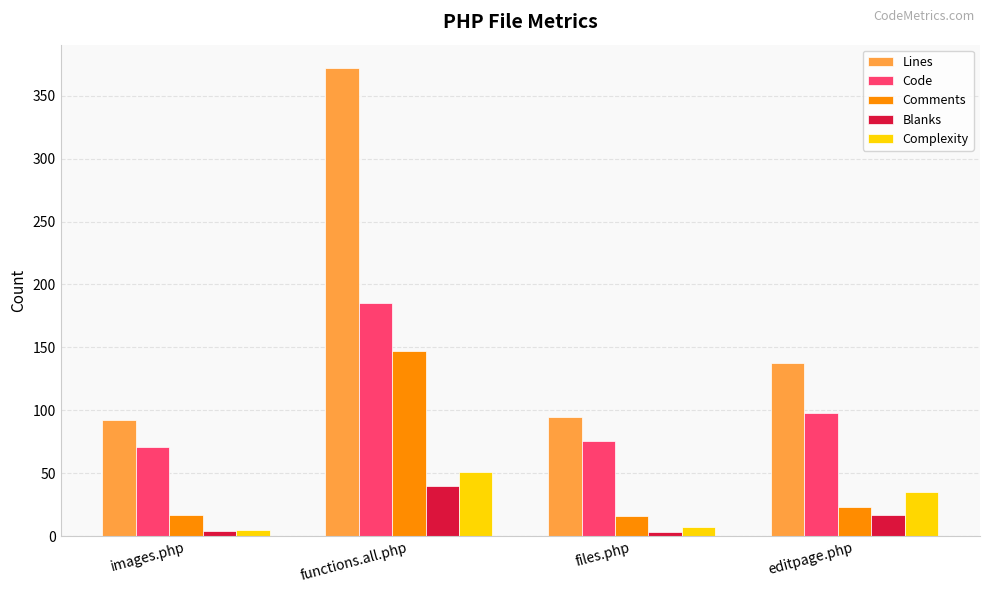

What is the value of the Complexity bar at the 1st from the left?

5